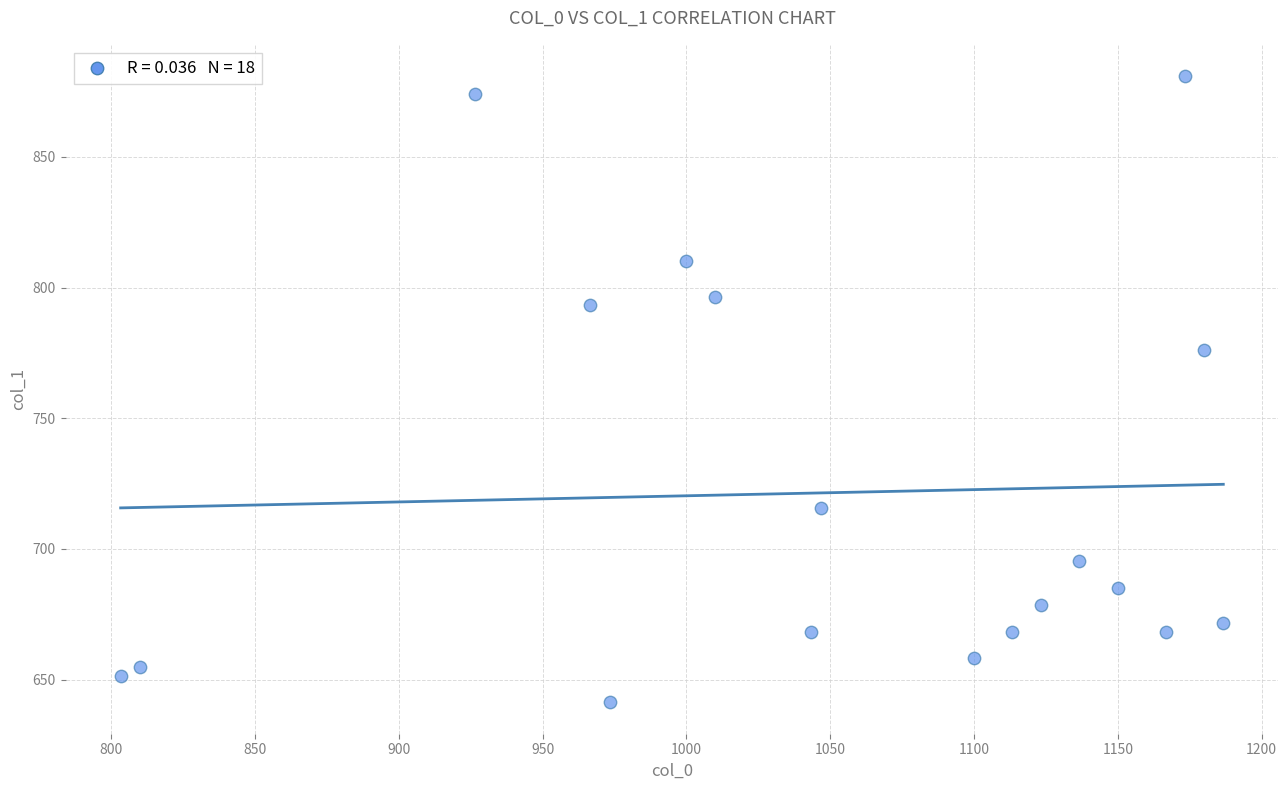

What is the range of Y values (max minus min)?

239.6